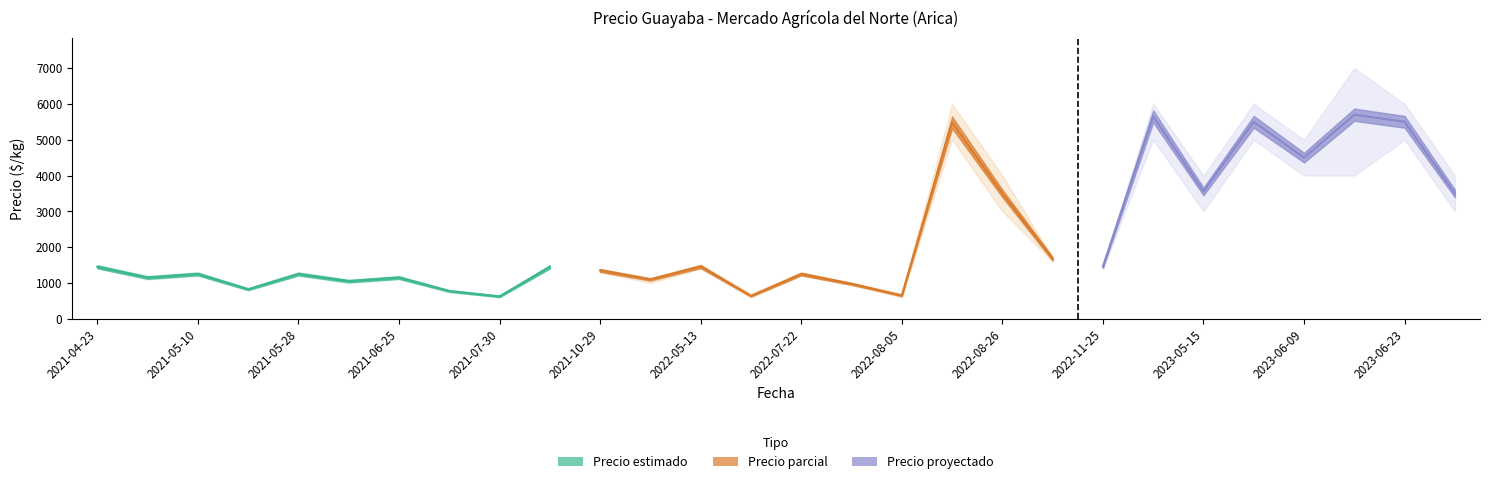

What is the label of the 1st point from the right?

2023-07-07